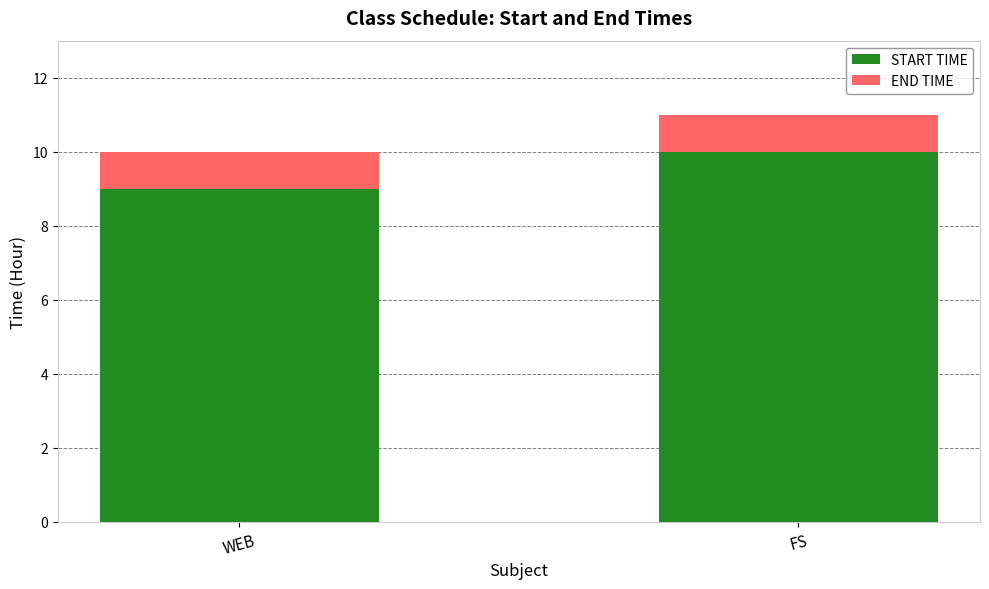

What is the total value across all series at WEB?

10